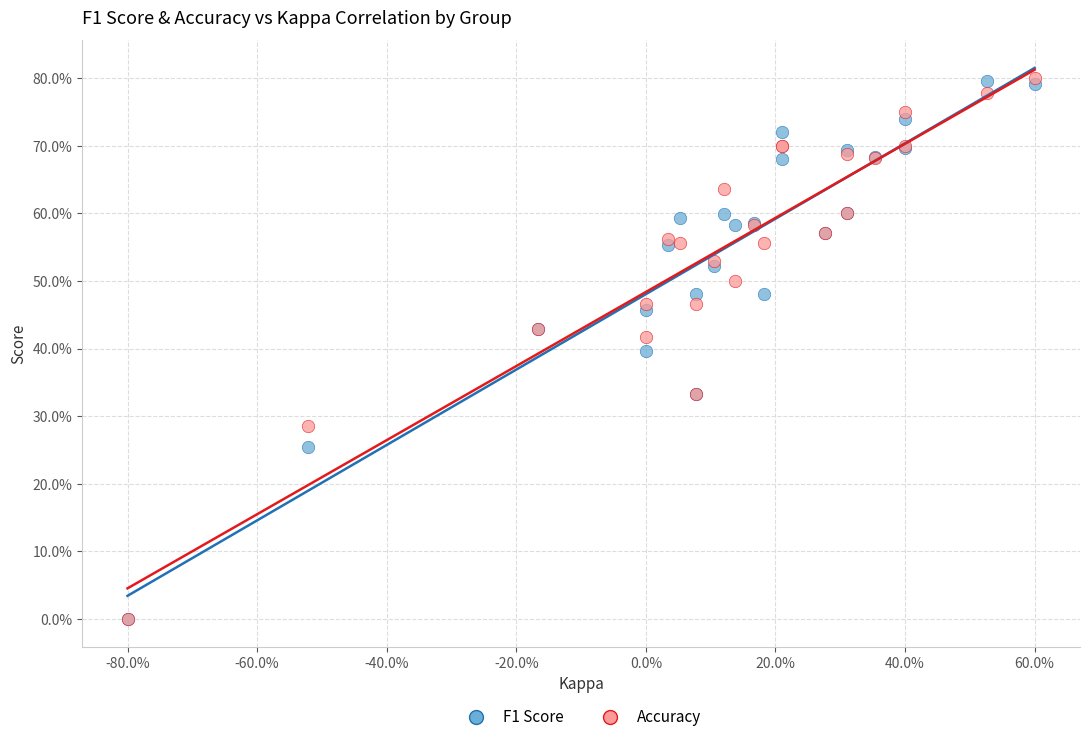

What are all the series names shown in the legend?

F1 Score, Accuracy